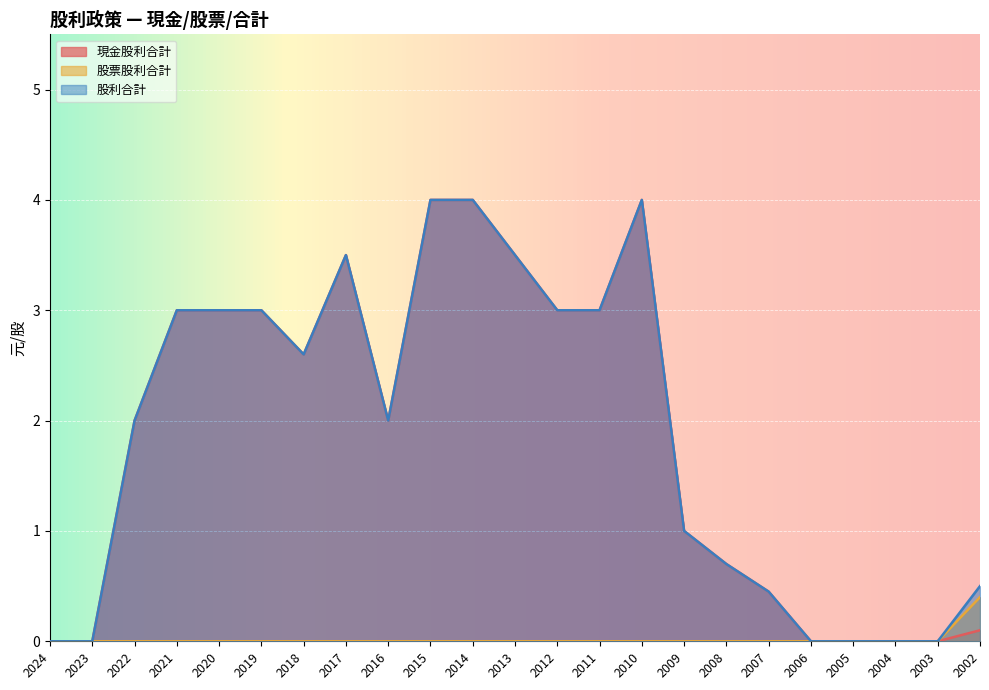

What is the difference between the maximum and second lowest values in the 現金股利合計 series?

4.0